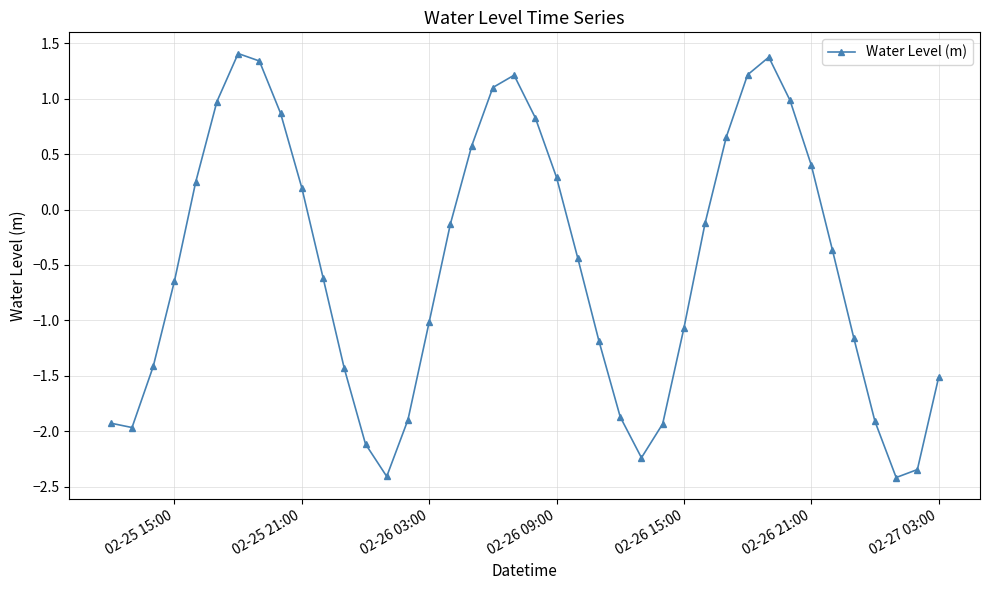

What is the greatest value displayed?

1.4